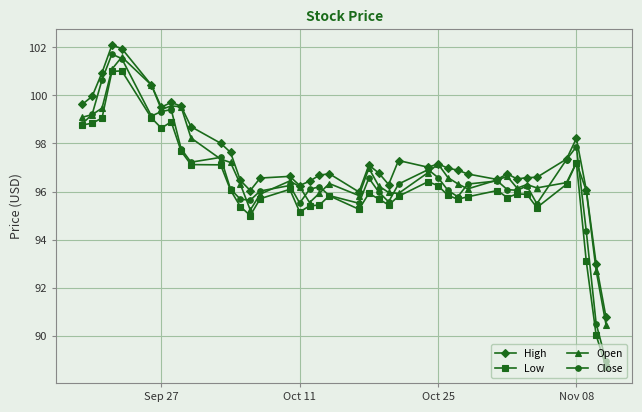

What is the maximum value for High?

102.1